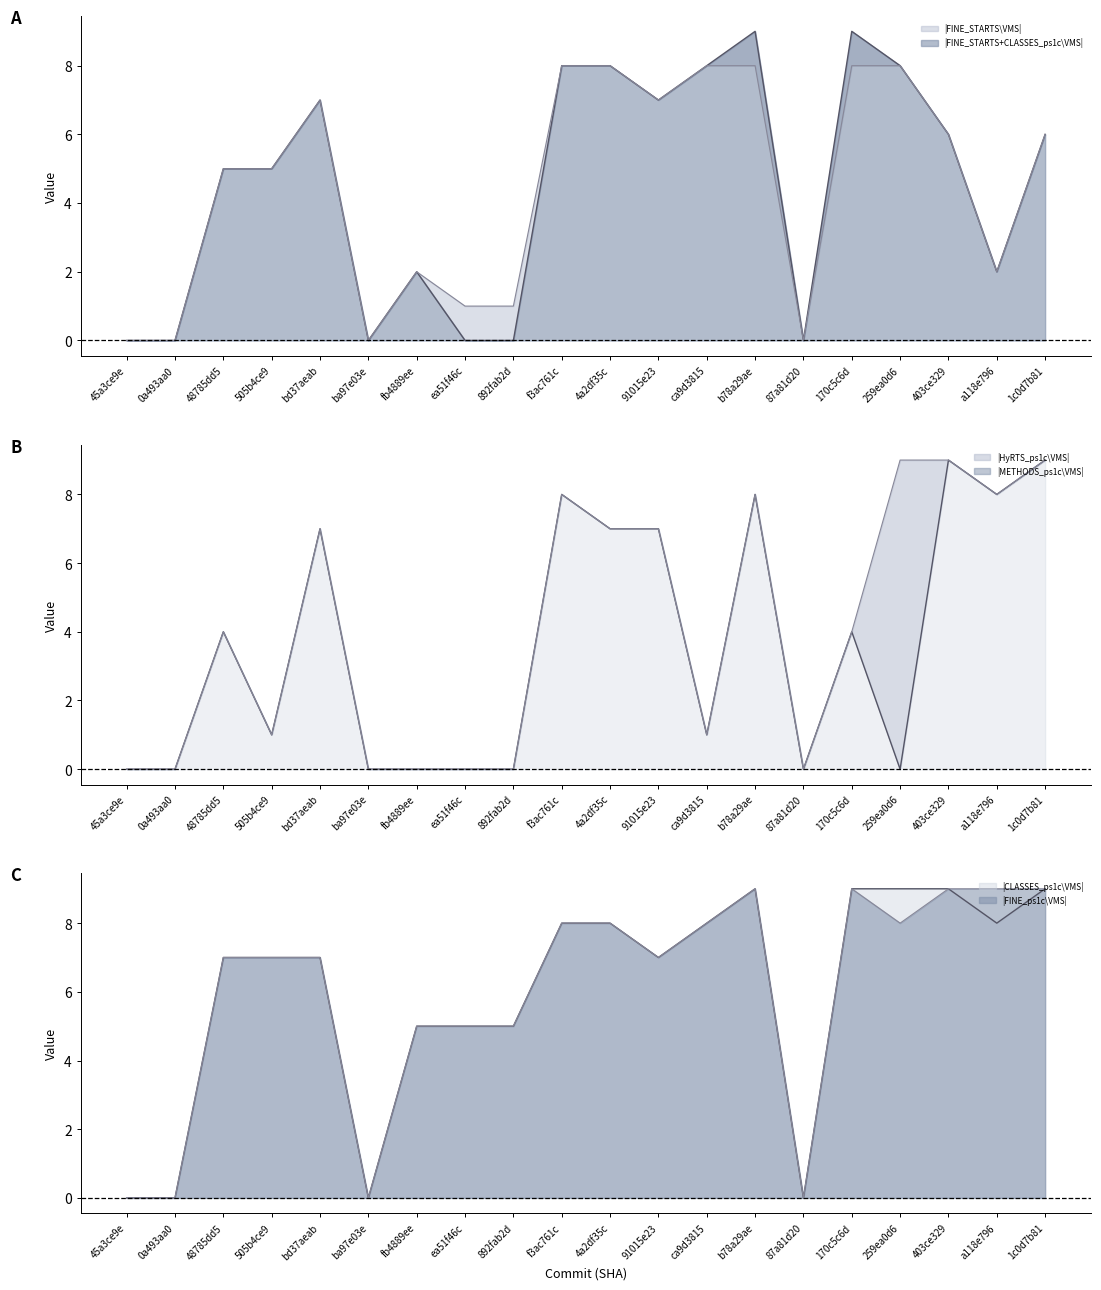

What position from the left is 892fab2d?

9